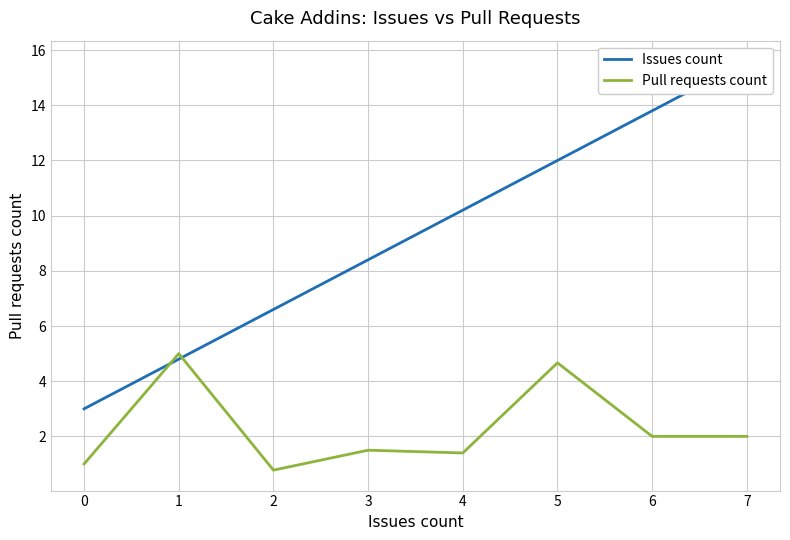

The Pull requests count series shows 1.3 at 6. True or false?

False